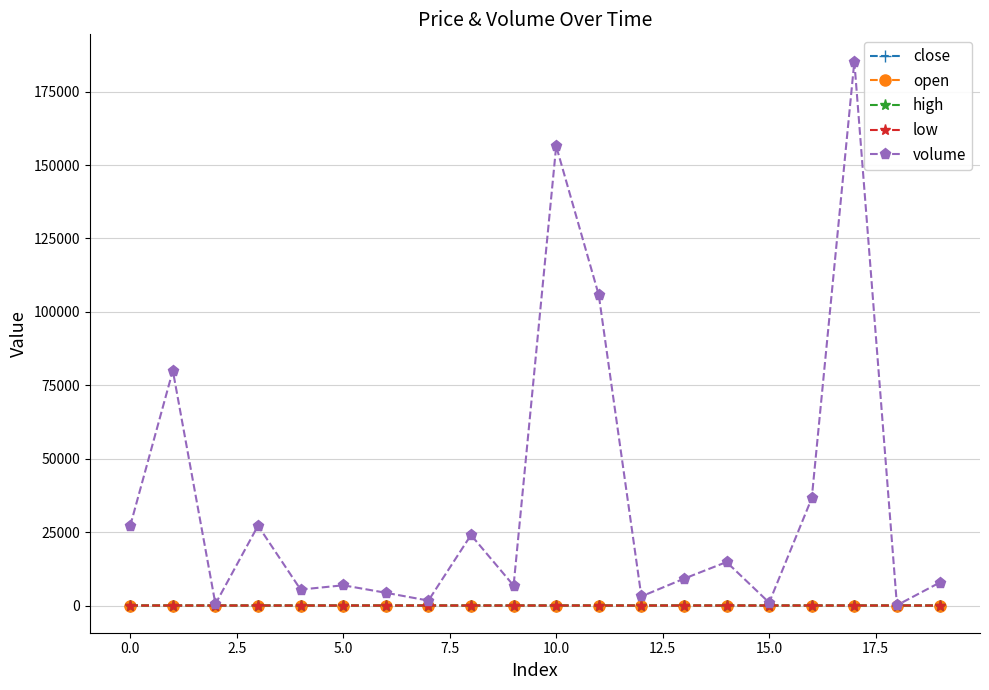

At which category is the sum across all series the highest?

17